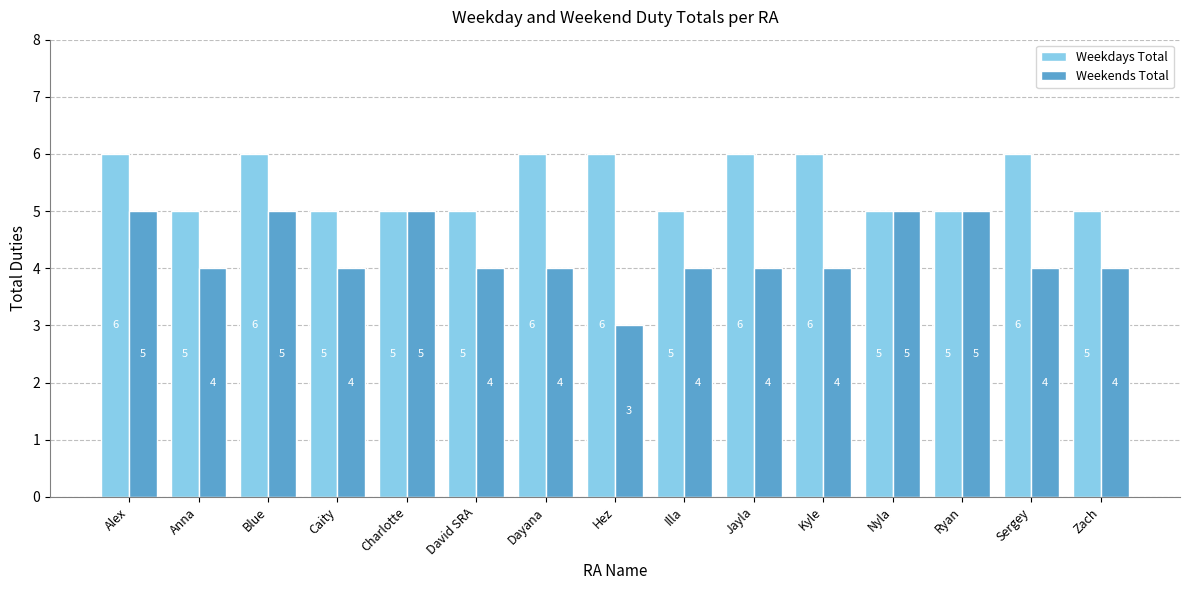

Are the bars horizontal?

No